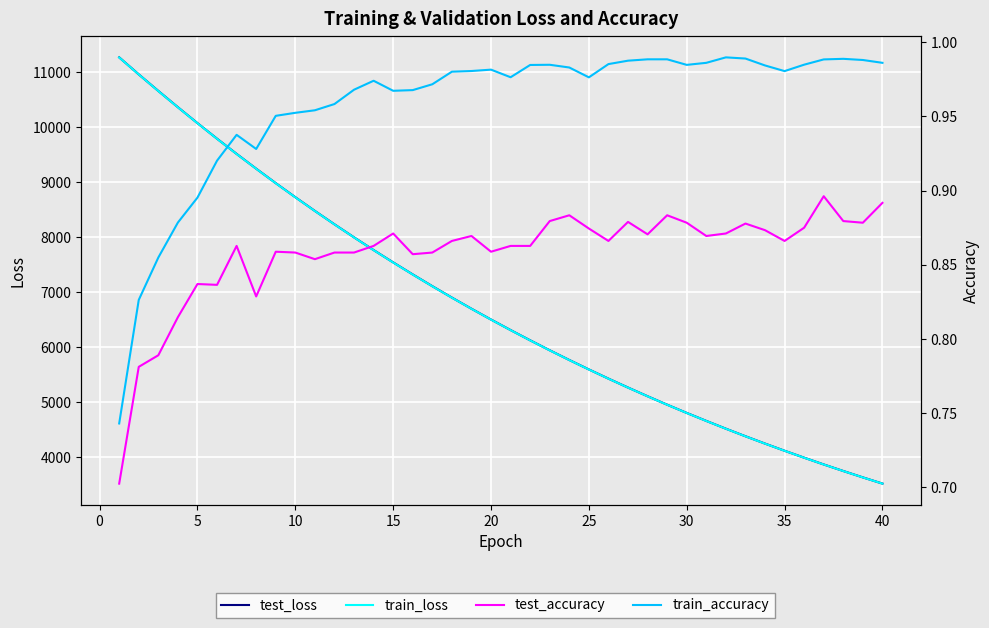

The value of train_loss at 18 is 10561.2. True or false?

False